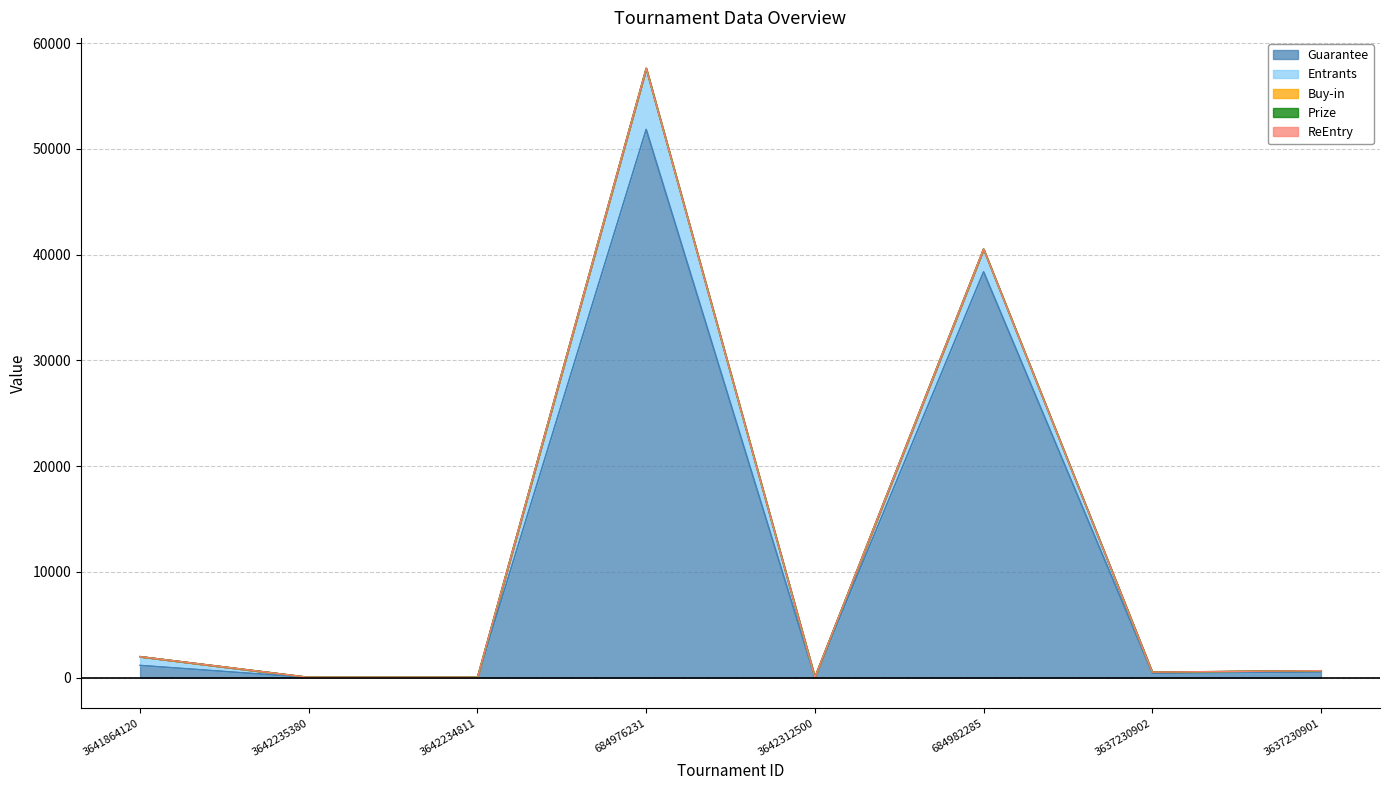

Rank the series at 3642235380 from highest to lowest value.

Entrants, Guarantee, Buy-in, Prize, ReEntry